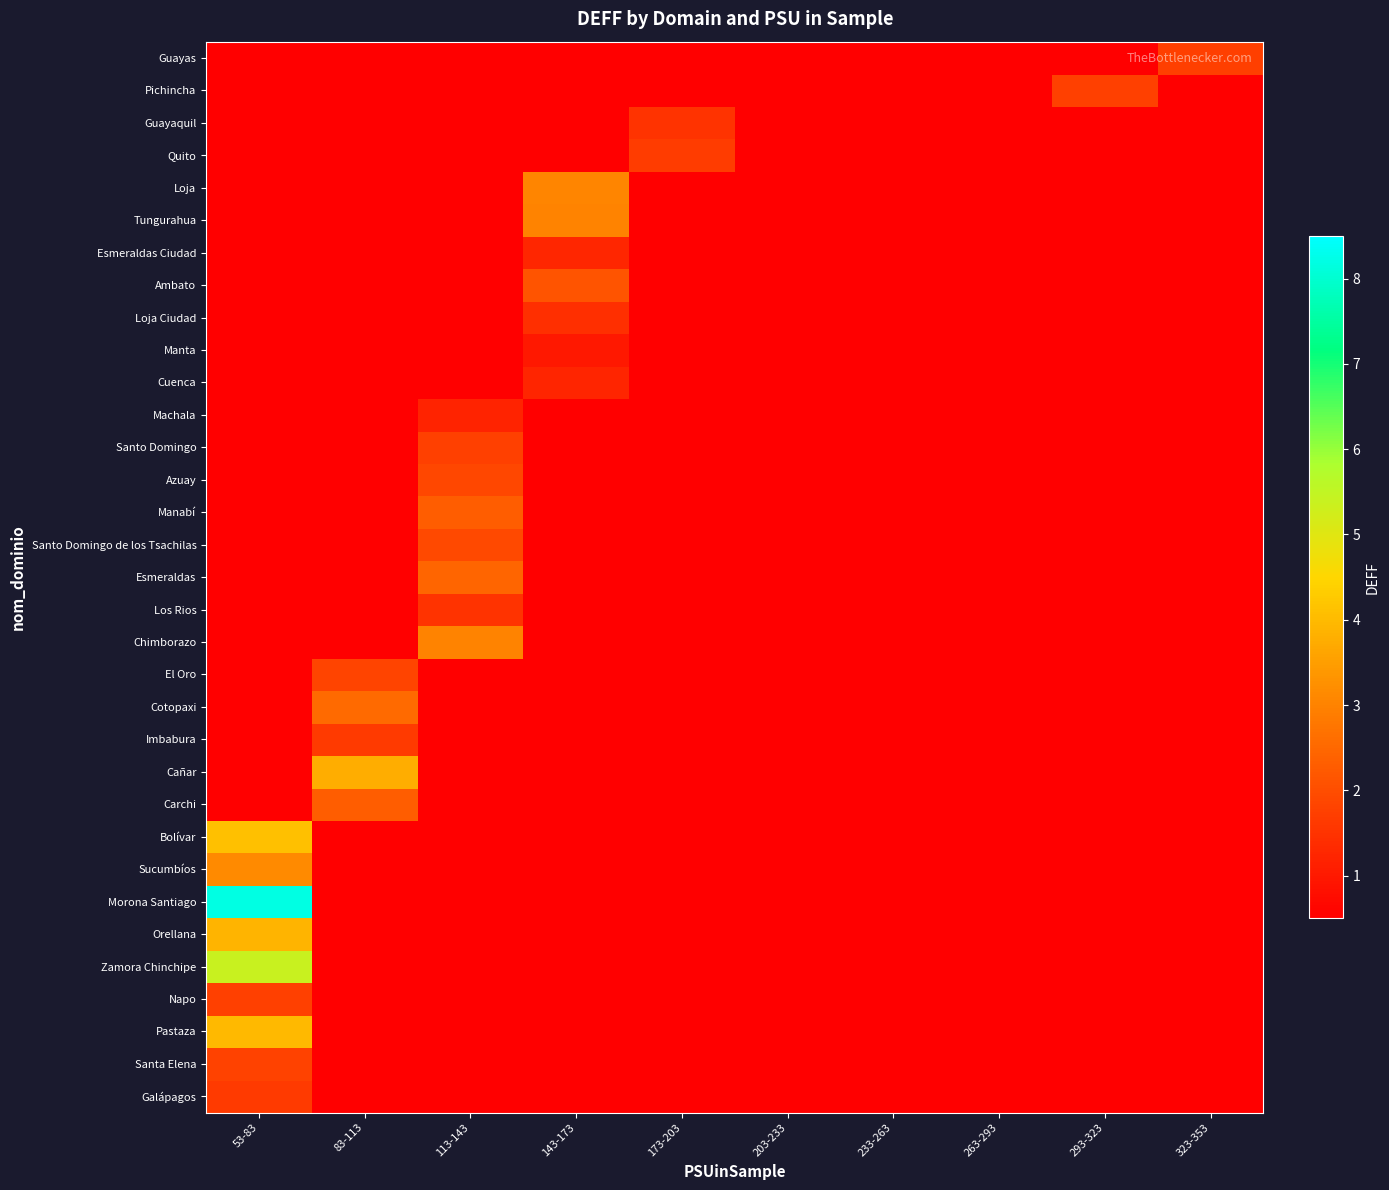

Reading left to right, extract all data points from this chart.

Galápagos: 53-83=1.6	83-113=0.5	113-143=0.5	143-173=0.5	173-203=0.5	203-233=0.5	233-263=0.5	263-293=0.5	293-323=0.5	323-353=0.5
Santa Elena: 53-83=1.8	83-113=0.5	113-143=0.5	143-173=0.5	173-203=0.5	203-233=0.5	233-263=0.5	263-293=0.5	293-323=0.5	323-353=0.5
Pastaza: 53-83=4.0	83-113=0.5	113-143=0.5	143-173=0.5	173-203=0.5	203-233=0.5	233-263=0.5	263-293=0.5	293-323=0.5	323-353=0.5
Napo: 53-83=1.8	83-113=0.5	113-143=0.5	143-173=0.5	173-203=0.5	203-233=0.5	233-263=0.5	263-293=0.5	293-323=0.5	323-353=0.5
Zamora Chinchipe: 53-83=5.4	83-113=0.5	113-143=0.5	143-173=0.5	173-203=0.5	203-233=0.5	233-263=0.5	263-293=0.5	293-323=0.5	323-353=0.5
Orellana: 53-83=3.9	83-113=0.5	113-143=0.5	143-173=0.5	173-203=0.5	203-233=0.5	233-263=0.5	263-293=0.5	293-323=0.5	323-353=0.5
Morona Santiago: 53-83=8.2	83-113=0.5	113-143=0.5	143-173=0.5	173-203=0.5	203-233=0.5	233-263=0.5	263-293=0.5	293-323=0.5	323-353=0.5
Sucumbíos: 53-83=3.1	83-113=0.5	113-143=0.5	143-173=0.5	173-203=0.5	203-233=0.5	233-263=0.5	263-293=0.5	293-323=0.5	323-353=0.5
Bolívar: 53-83=4.1	83-113=0.5	113-143=0.5	143-173=0.5	173-203=0.5	203-233=0.5	233-263=0.5	263-293=0.5	293-323=0.5	323-353=0.5
Carchi: 53-83=0.5	83-113=2.3	113-143=0.5	143-173=0.5	173-203=0.5	203-233=0.5	233-263=0.5	263-293=0.5	293-323=0.5	323-353=0.5
Cañar: 53-83=0.5	83-113=3.8	113-143=0.5	143-173=0.5	173-203=0.5	203-233=0.5	233-263=0.5	263-293=0.5	293-323=0.5	323-353=0.5
Imbabura: 53-83=0.5	83-113=1.6	113-143=0.5	143-173=0.5	173-203=0.5	203-233=0.5	233-263=0.5	263-293=0.5	293-323=0.5	323-353=0.5
Cotopaxi: 53-83=0.5	83-113=2.5	113-143=0.5	143-173=0.5	173-203=0.5	203-233=0.5	233-263=0.5	263-293=0.5	293-323=0.5	323-353=0.5
El Oro: 53-83=0.5	83-113=1.8	113-143=0.5	143-173=0.5	173-203=0.5	203-233=0.5	233-263=0.5	263-293=0.5	293-323=0.5	323-353=0.5
Chimborazo: 53-83=0.5	83-113=0.5	113-143=3.0	143-173=0.5	173-203=0.5	203-233=0.5	233-263=0.5	263-293=0.5	293-323=0.5	323-353=0.5
Los Rios: 53-83=0.5	83-113=0.5	113-143=1.5	143-173=0.5	173-203=0.5	203-233=0.5	233-263=0.5	263-293=0.5	293-323=0.5	323-353=0.5
Esmeraldas: 53-83=0.5	83-113=0.5	113-143=2.5	143-173=0.5	173-203=0.5	203-233=0.5	233-263=0.5	263-293=0.5	293-323=0.5	323-353=0.5
Santo Domingo de los Tsachilas: 53-83=0.5	83-113=0.5	113-143=1.9	143-173=0.5	173-203=0.5	203-233=0.5	233-263=0.5	263-293=0.5	293-323=0.5	323-353=0.5
Manabí: 53-83=0.5	83-113=0.5	113-143=2.3	143-173=0.5	173-203=0.5	203-233=0.5	233-263=0.5	263-293=0.5	293-323=0.5	323-353=0.5
Azuay: 53-83=0.5	83-113=0.5	113-143=1.9	143-173=0.5	173-203=0.5	203-233=0.5	233-263=0.5	263-293=0.5	293-323=0.5	323-353=0.5
Santo Domingo: 53-83=0.5	83-113=0.5	113-143=1.8	143-173=0.5	173-203=0.5	203-233=0.5	233-263=0.5	263-293=0.5	293-323=0.5	323-353=0.5
Machala: 53-83=0.5	83-113=0.5	113-143=1.2	143-173=0.5	173-203=0.5	203-233=0.5	233-263=0.5	263-293=0.5	293-323=0.5	323-353=0.5
Cuenca: 53-83=0.5	83-113=0.5	113-143=0.5	143-173=1.2	173-203=0.5	203-233=0.5	233-263=0.5	263-293=0.5	293-323=0.5	323-353=0.5
Manta: 53-83=0.5	83-113=0.5	113-143=0.5	143-173=1.0	173-203=0.5	203-233=0.5	233-263=0.5	263-293=0.5	293-323=0.5	323-353=0.5
Loja Ciudad: 53-83=0.5	83-113=0.5	113-143=0.5	143-173=1.4	173-203=0.5	203-233=0.5	233-263=0.5	263-293=0.5	293-323=0.5	323-353=0.5
Ambato: 53-83=0.5	83-113=0.5	113-143=0.5	143-173=2.1	173-203=0.5	203-233=0.5	233-263=0.5	263-293=0.5	293-323=0.5	323-353=0.5
Esmeraldas Ciudad: 53-83=0.5	83-113=0.5	113-143=0.5	143-173=1.3	173-203=0.5	203-233=0.5	233-263=0.5	263-293=0.5	293-323=0.5	323-353=0.5
Tungurahua: 53-83=0.5	83-113=0.5	113-143=0.5	143-173=3.0	173-203=0.5	203-233=0.5	233-263=0.5	263-293=0.5	293-323=0.5	323-353=0.5
Loja: 53-83=0.5	83-113=0.5	113-143=0.5	143-173=3.0	173-203=0.5	203-233=0.5	233-263=0.5	263-293=0.5	293-323=0.5	323-353=0.5
Quito: 53-83=0.5	83-113=0.5	113-143=0.5	143-173=0.5	173-203=1.7	203-233=0.5	233-263=0.5	263-293=0.5	293-323=0.5	323-353=0.5
Guayaquil: 53-83=0.5	83-113=0.5	113-143=0.5	143-173=0.5	173-203=1.5	203-233=0.5	233-263=0.5	263-293=0.5	293-323=0.5	323-353=0.5
Pichincha: 53-83=0.5	83-113=0.5	113-143=0.5	143-173=0.5	173-203=0.5	203-233=0.5	233-263=0.5	263-293=0.5	293-323=1.8	323-353=0.5
Guayas: 53-83=0.5	83-113=0.5	113-143=0.5	143-173=0.5	173-203=0.5	203-233=0.5	233-263=0.5	263-293=0.5	293-323=0.5	323-353=1.7